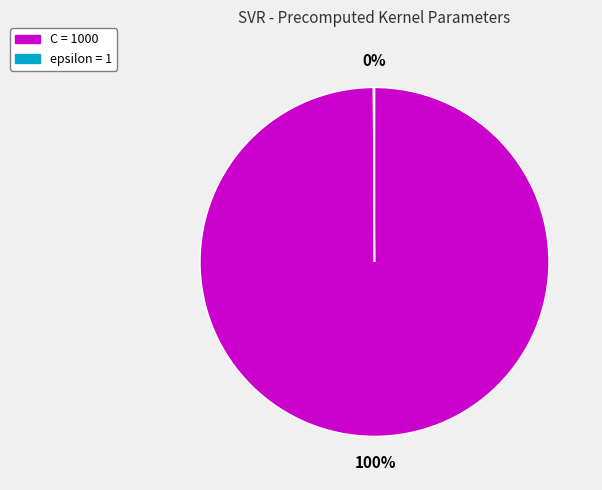

To the nearest percent, what portion does C represent?

100%